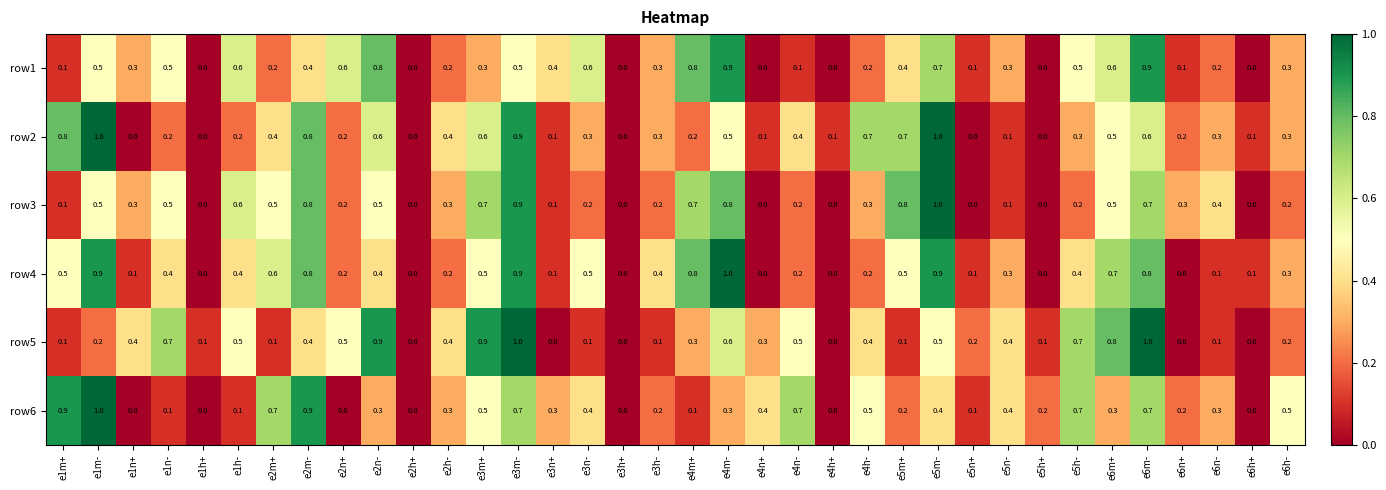

What is the highest value of the row5 series?

1.0